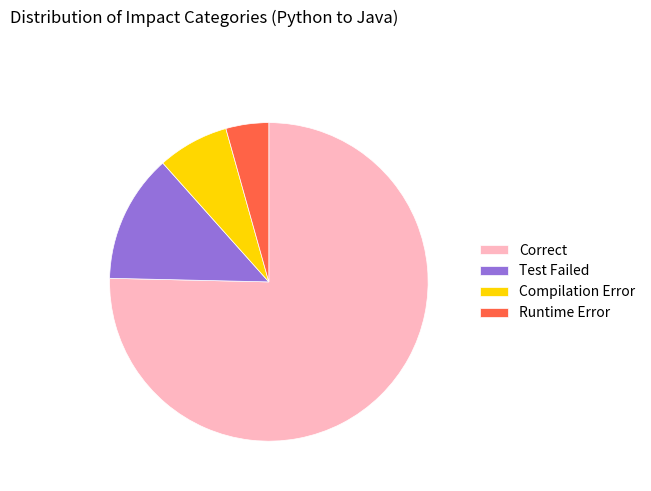

Combined, do Correct and Runtime Error account for over 50%?

Yes